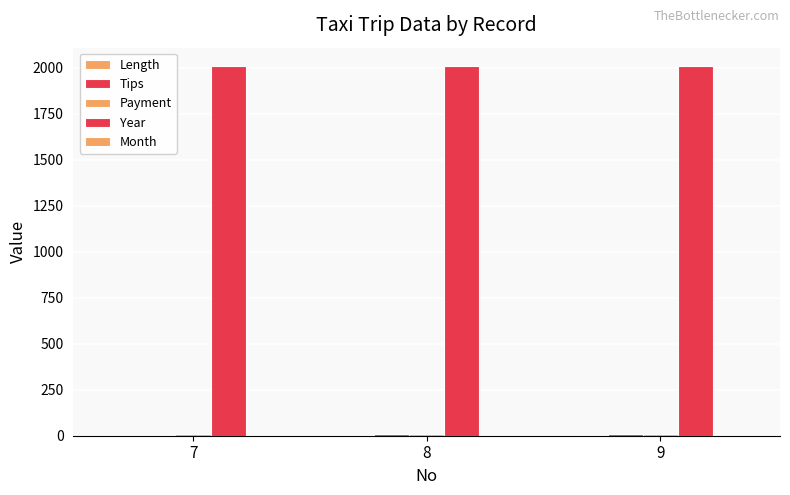

Count the number of categories in the chart.

3